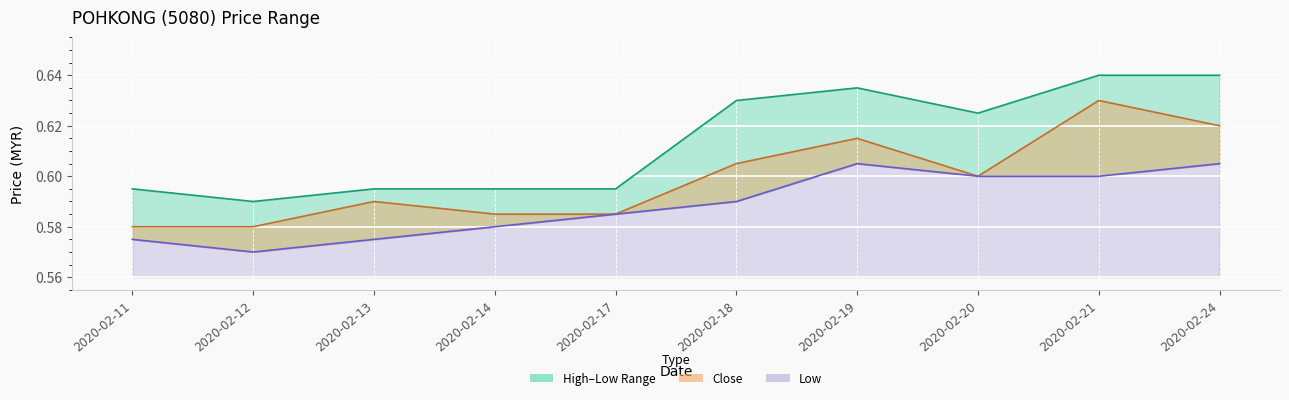

List the series in order of their peak value, highest first.

high, close, low